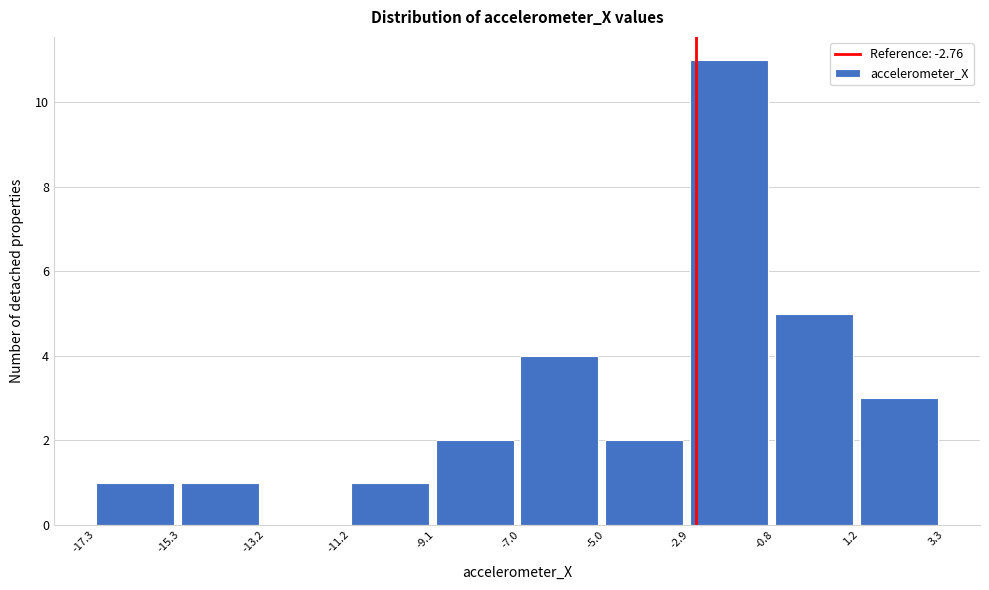

Reading left to right, transcribe this chart: for each bar, give the range it covers on the x-axis and its height. The values are not printed on the chart, so give them approximately, as read against the axis.

-17.3 to -15.3: 1
-15.3 to -13.2: 1
-13.2 to -11.2: 0
-11.2 to -9.1: 1
-9.1 to -7.0: 2
-7.0 to -5.0: 4
-5.0 to -2.9: 2
-2.9 to -0.8: 11
-0.8 to 1.2: 5
1.2 to 3.3: 3